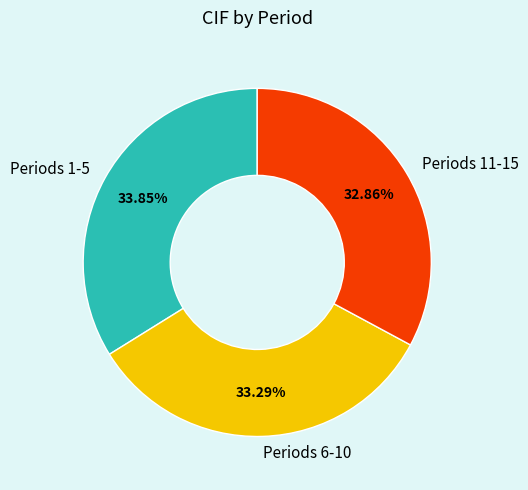

Combined, do Periods 6-10 and Periods 11-15 account for over 50%?

Yes